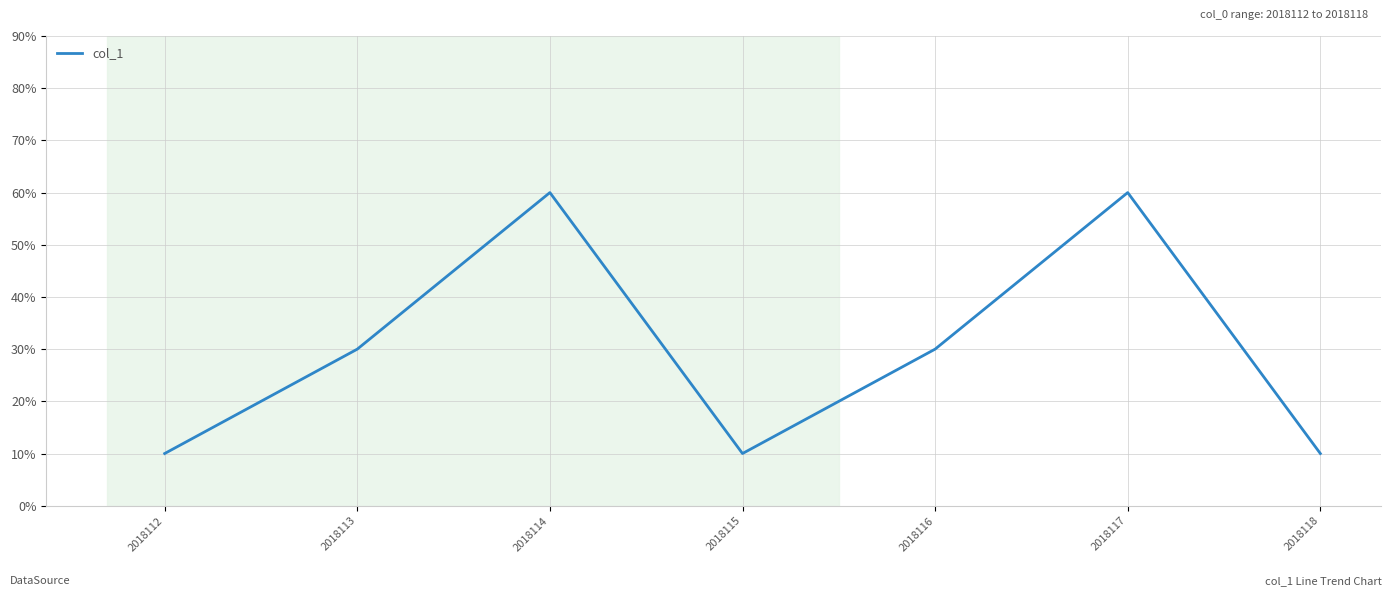

How many points are lower than both their immediate neighbors (excluding endpoints)?

1